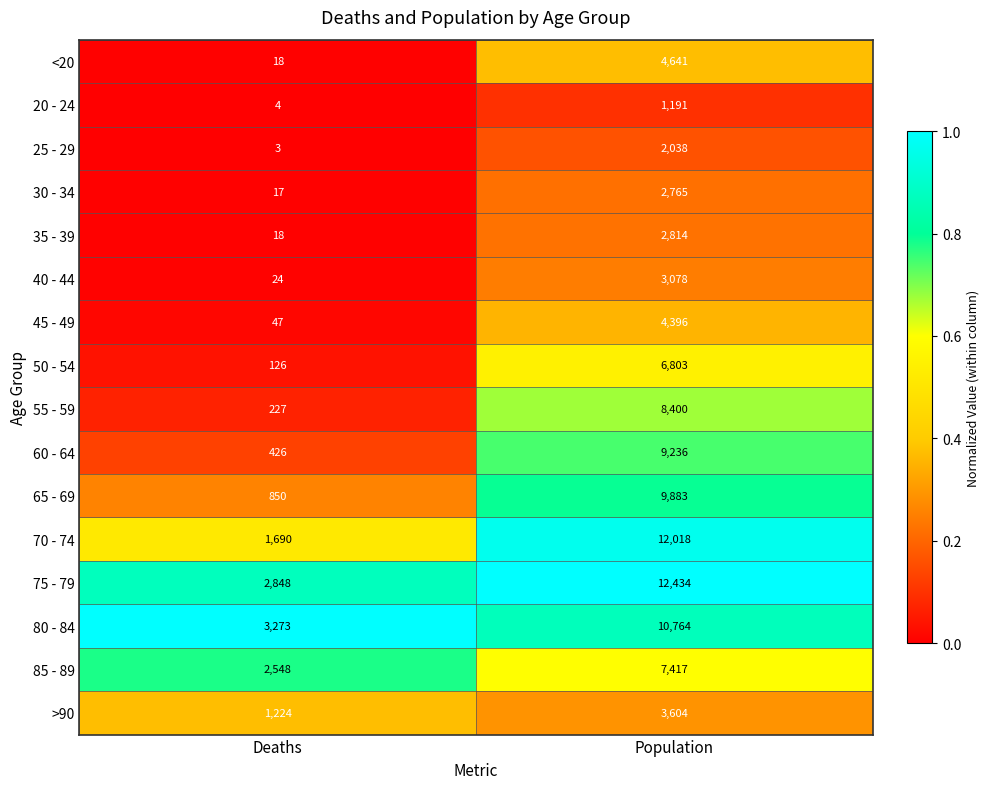

The value of 30 - 34 at Deaths is 4. True or false?

False